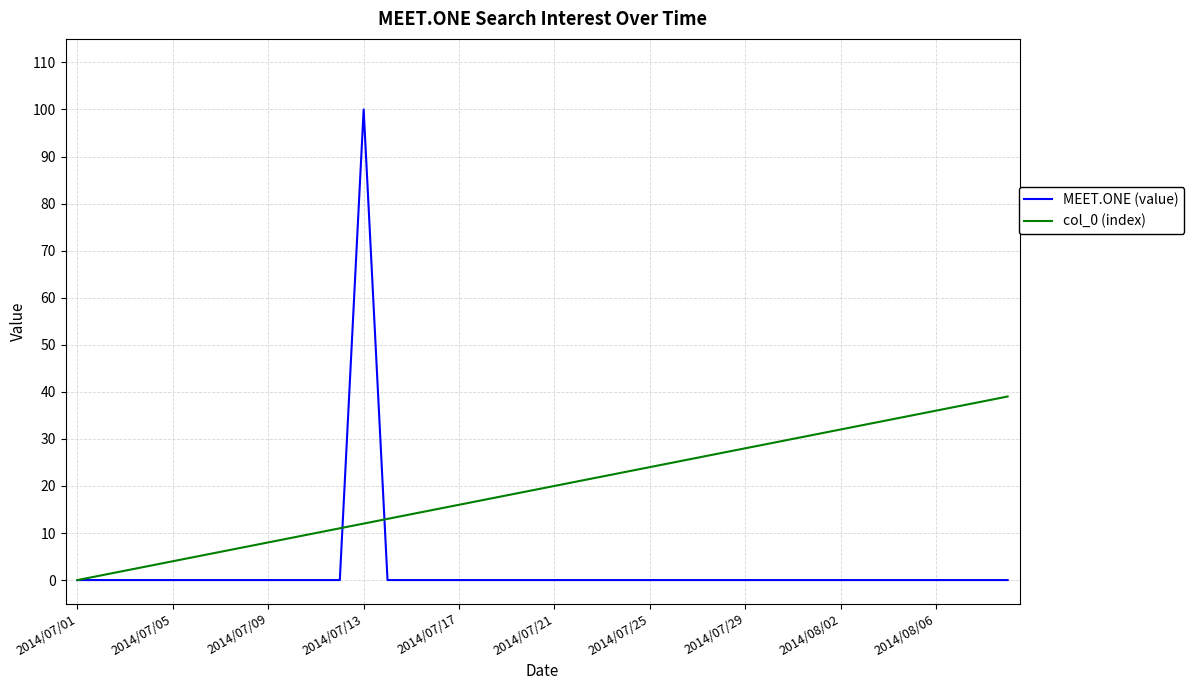

What is the greatest value displayed?

100